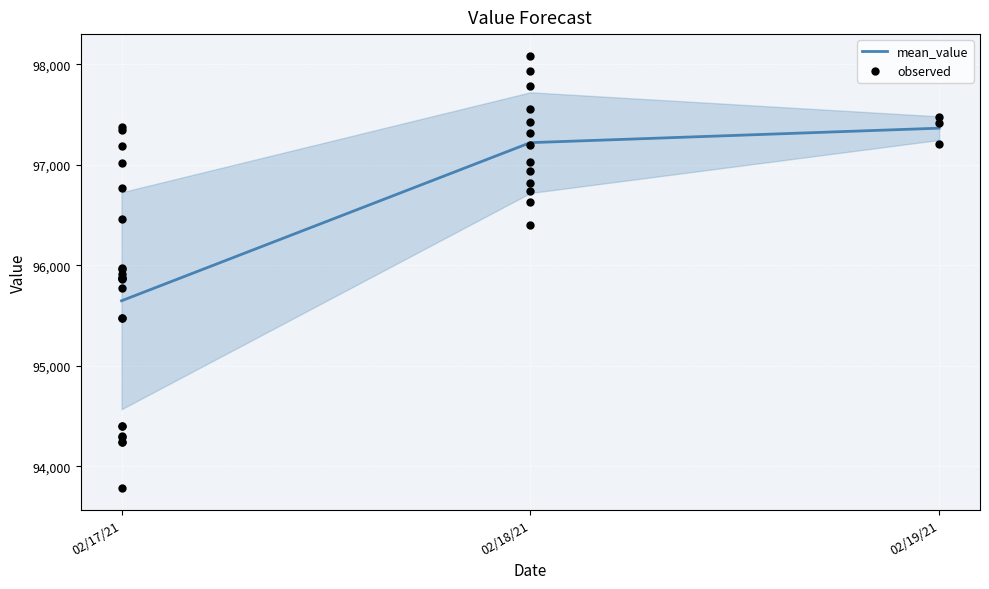

Which has a higher value, 18 or 1?

18